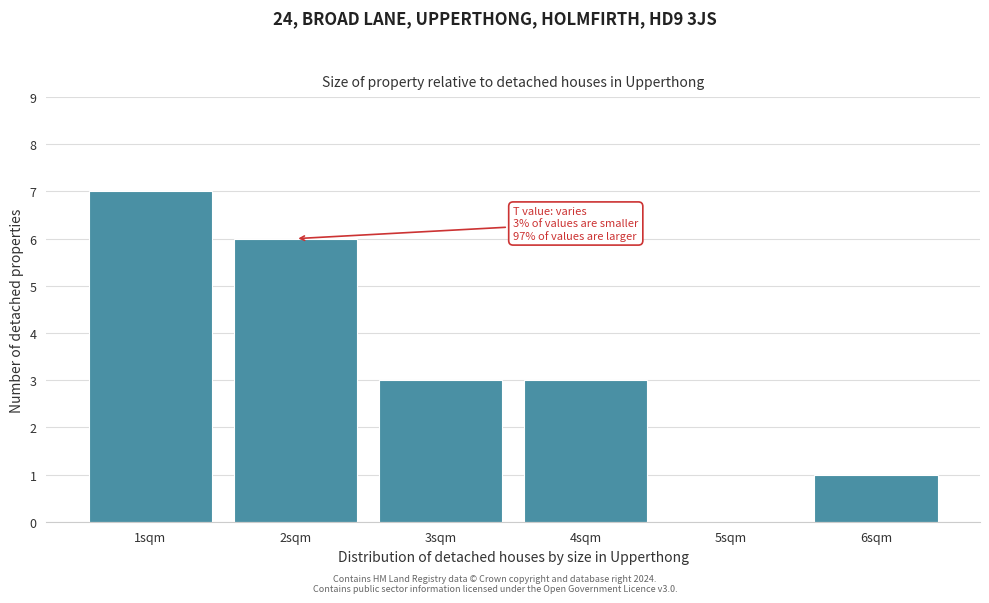

Which range on the x-axis has the tallest bar?

0.5 to 1.5